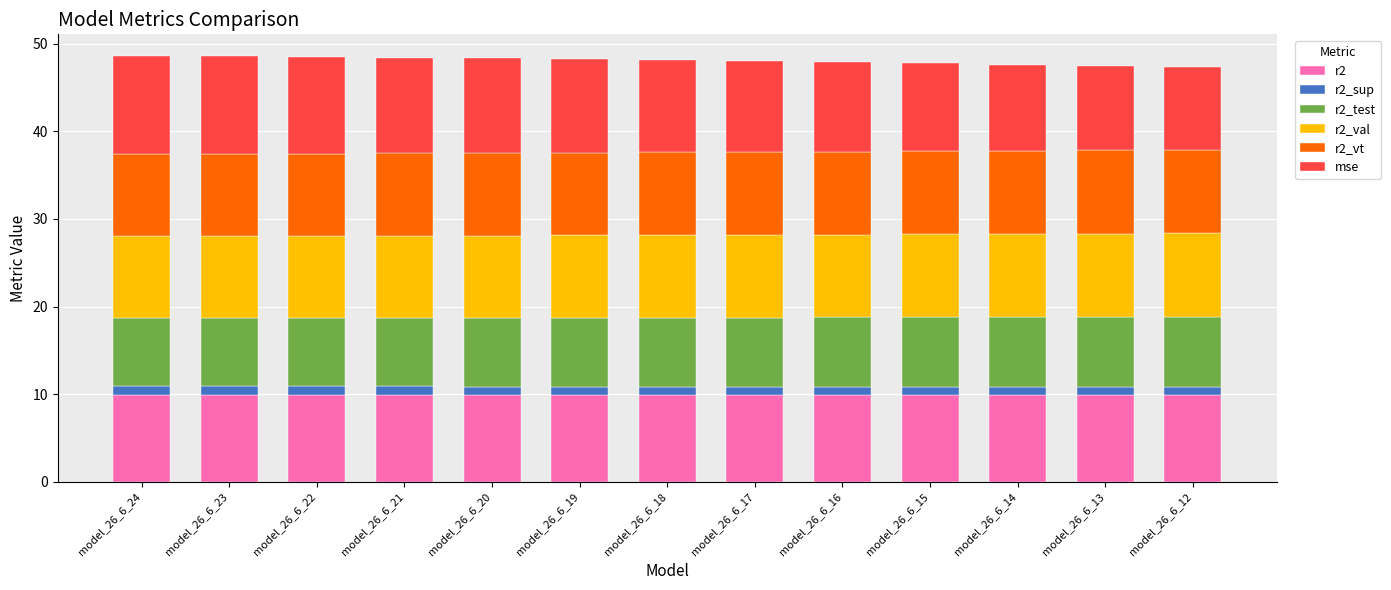

What is the average value of the r2 series?

9.9